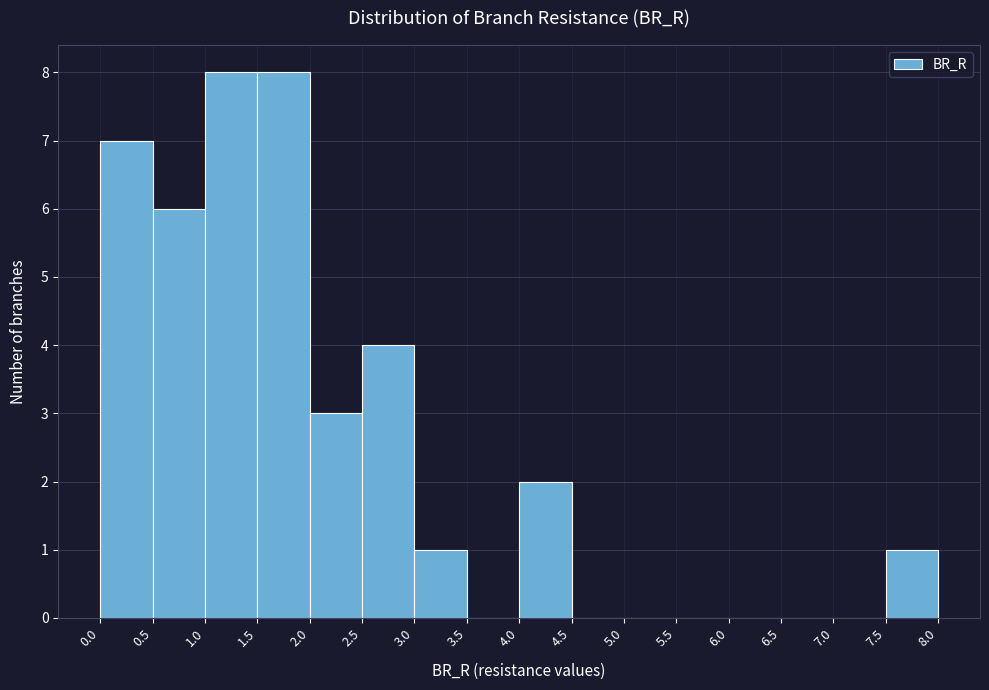

Reading left to right, transcribe this chart: for each bar, give the range it covers on the x-axis and its height. The values are not printed on the chart, so give them approximately, as read against the axis.

0.0 to 0.5: 7
0.5 to 1.0: 6
1.0 to 1.5: 8
1.5 to 2.0: 8
2.0 to 2.5: 3
2.5 to 3.0: 4
3.0 to 3.5: 1
3.5 to 4.0: 0
4.0 to 4.5: 2
4.5 to 5.0: 0
5.0 to 5.5: 0
5.5 to 6.0: 0
6.0 to 6.5: 0
6.5 to 7.0: 0
7.0 to 7.5: 0
7.5 to 8.0: 1